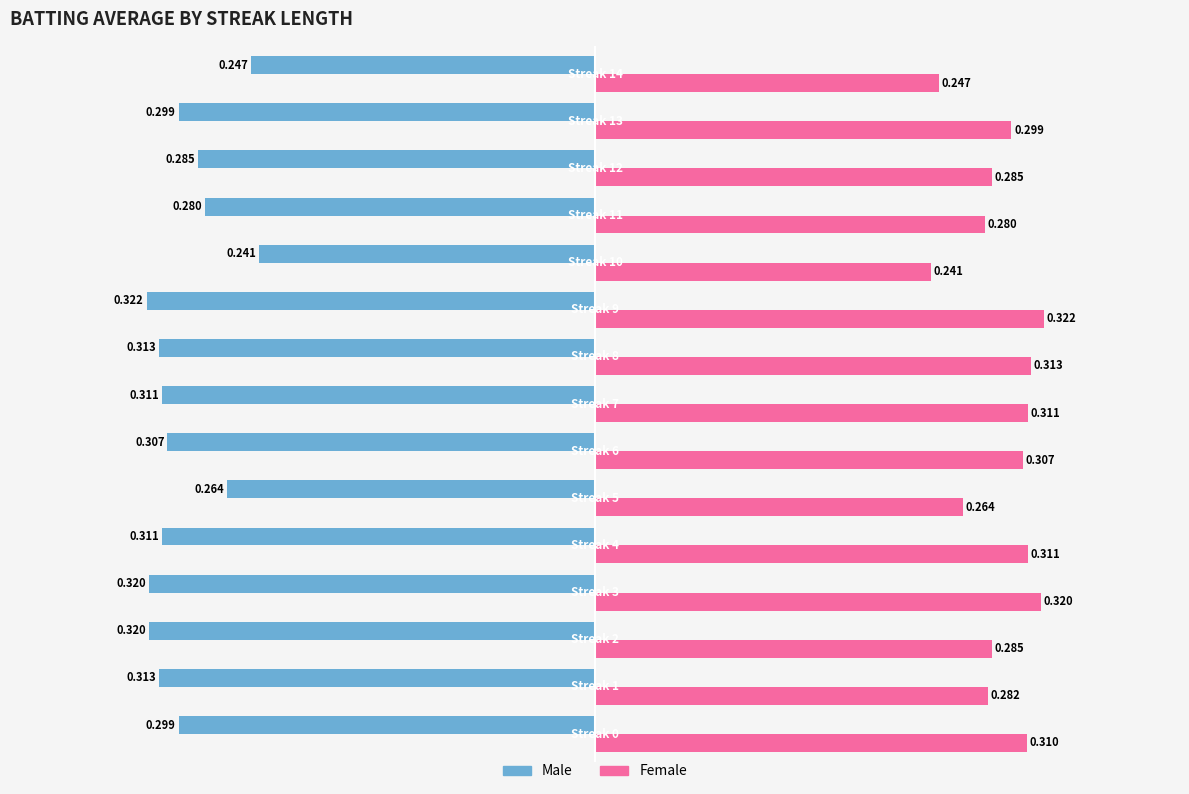

Which series has the largest total across all categories?

Female